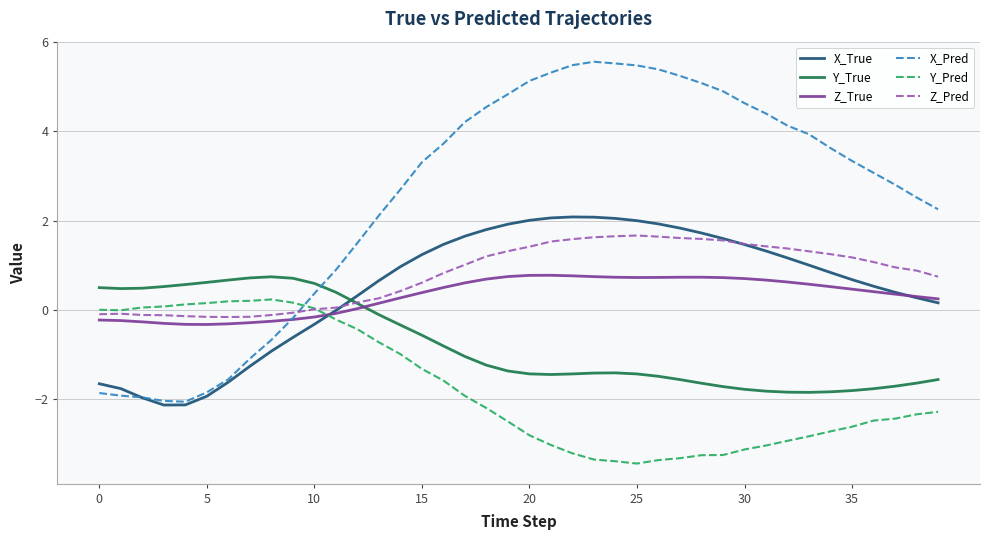

What is the maximum value for Z_Pred?

1.7